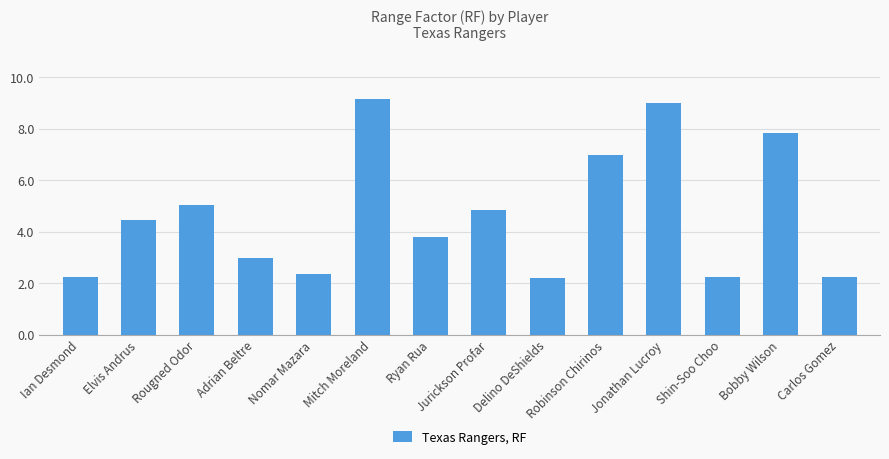

What is the smallest value displayed?

2.2